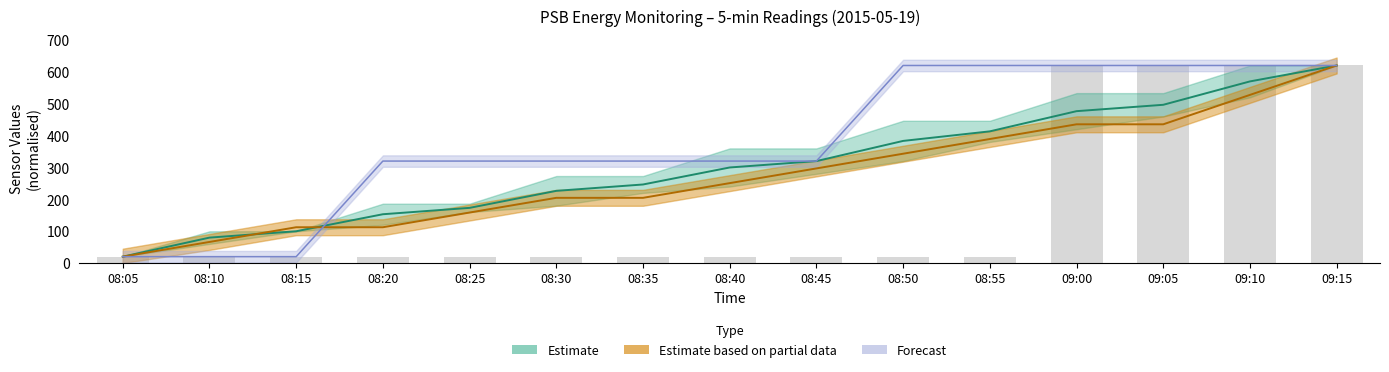

Is it true that Point_8 (PSB.PWR.4DPELV) equals 620.0 at 08:50?

True